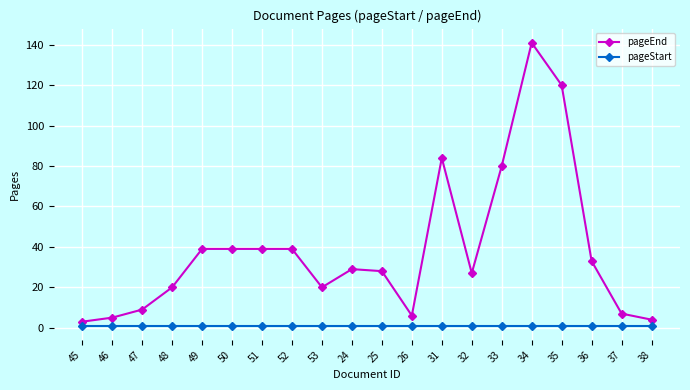

Is the value of pageStart at 38 greater than the value of pageEnd at 48?

No